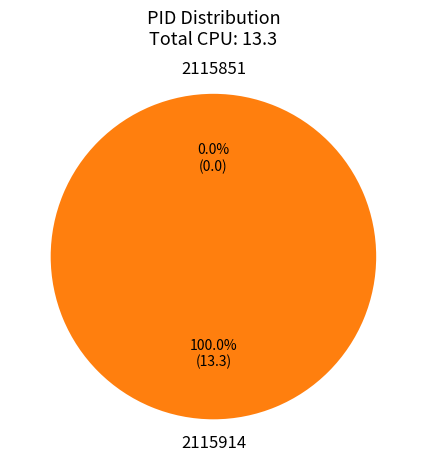

Rank the categories by value from lowest to highest.

2115851, 2115914